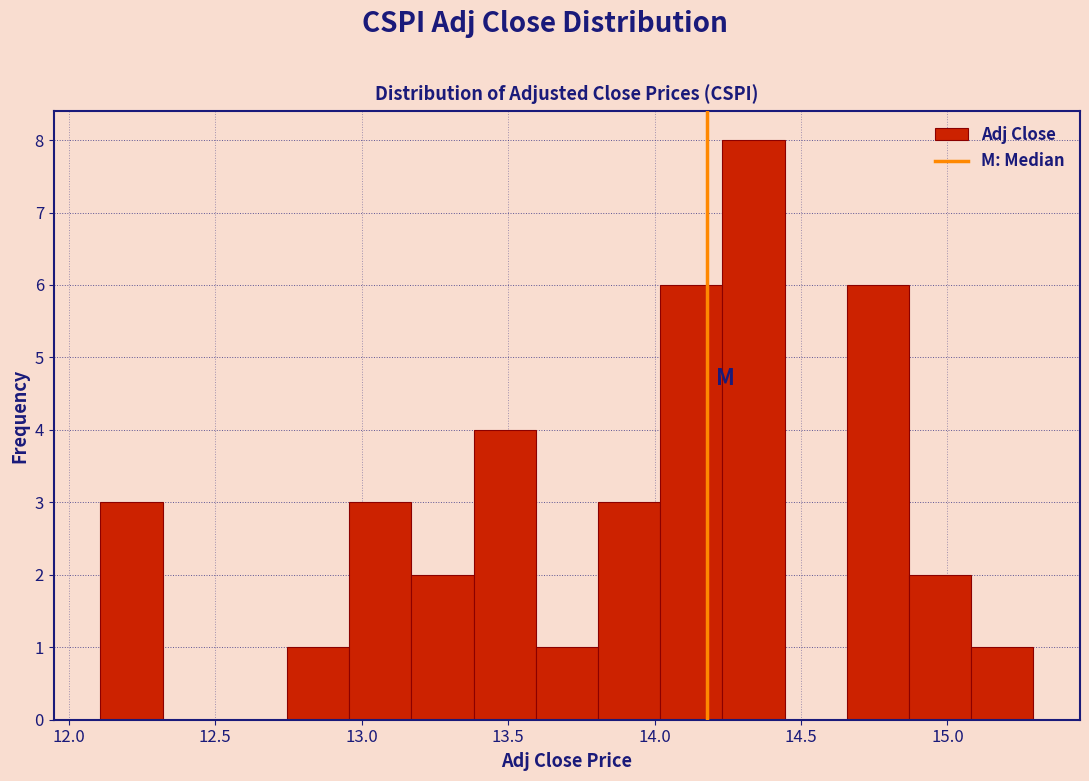

Reading left to right, list every bar in this chart as the range it spans on the x-axis followed by its height. Neither the bar edges nor the heights are printed on the chart, so give them approximately, as read against the axes.

12.10 to 12.30: 3
12.30 to 12.55: 0
12.55 to 12.75: 0
12.75 to 12.95: 1
12.95 to 13.15: 3
13.15 to 13.40: 2
13.40 to 13.60: 4
13.60 to 13.80: 1
13.80 to 14.00: 3
14.00 to 14.25: 6
14.25 to 14.45: 8
14.45 to 14.65: 0
14.65 to 14.85: 6
14.85 to 15.10: 2
15.10 to 15.30: 1